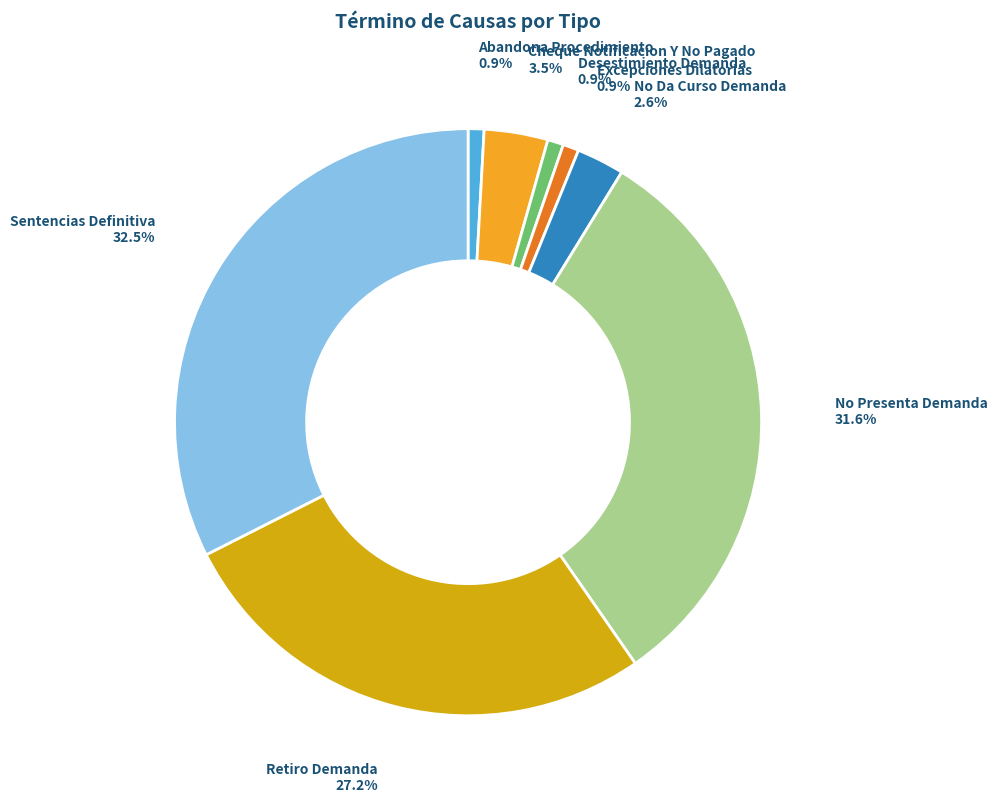

To the nearest percent, what is the difference between the Cheque Notificacion Y No Pagado and Abandona Procedimiento slice percentages?

3%